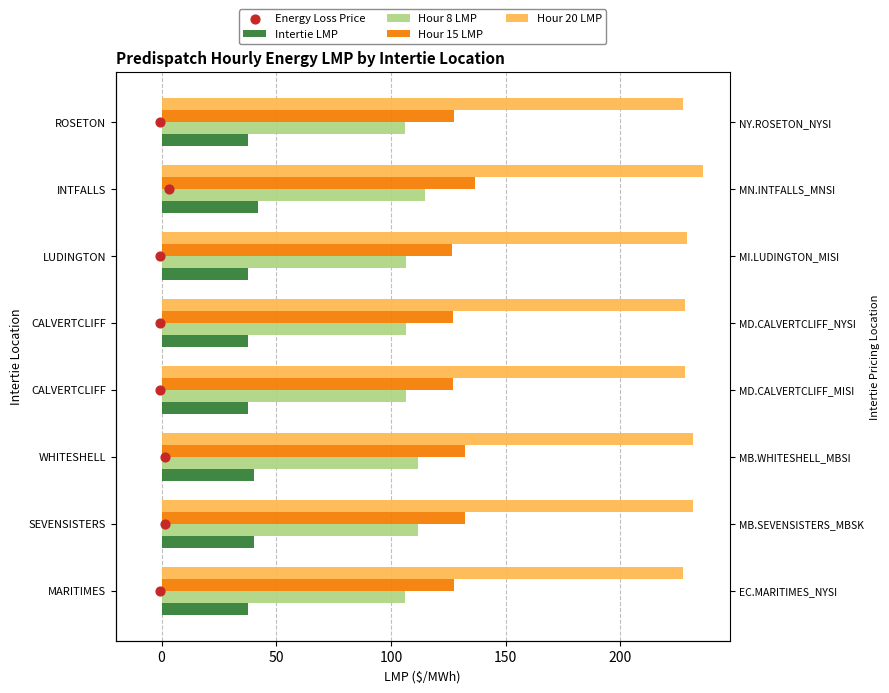

At how many categories does at least one series exceed 191?

8